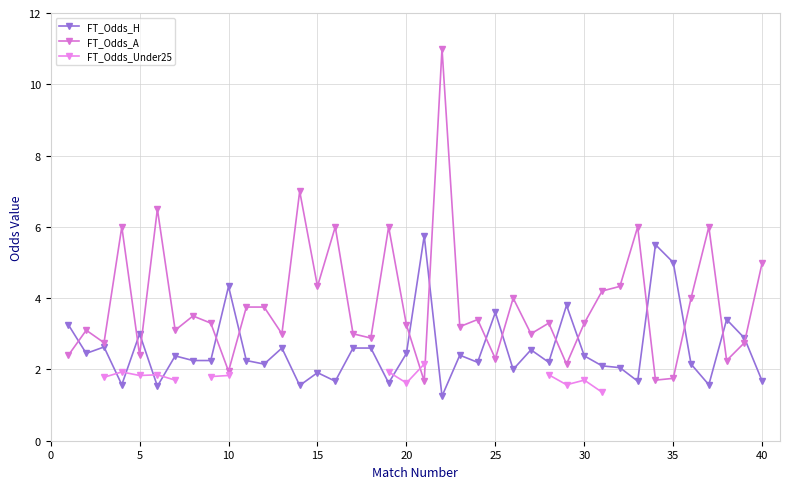

The FT_Odds_A series shows 2.8 at 40. True or false?

False